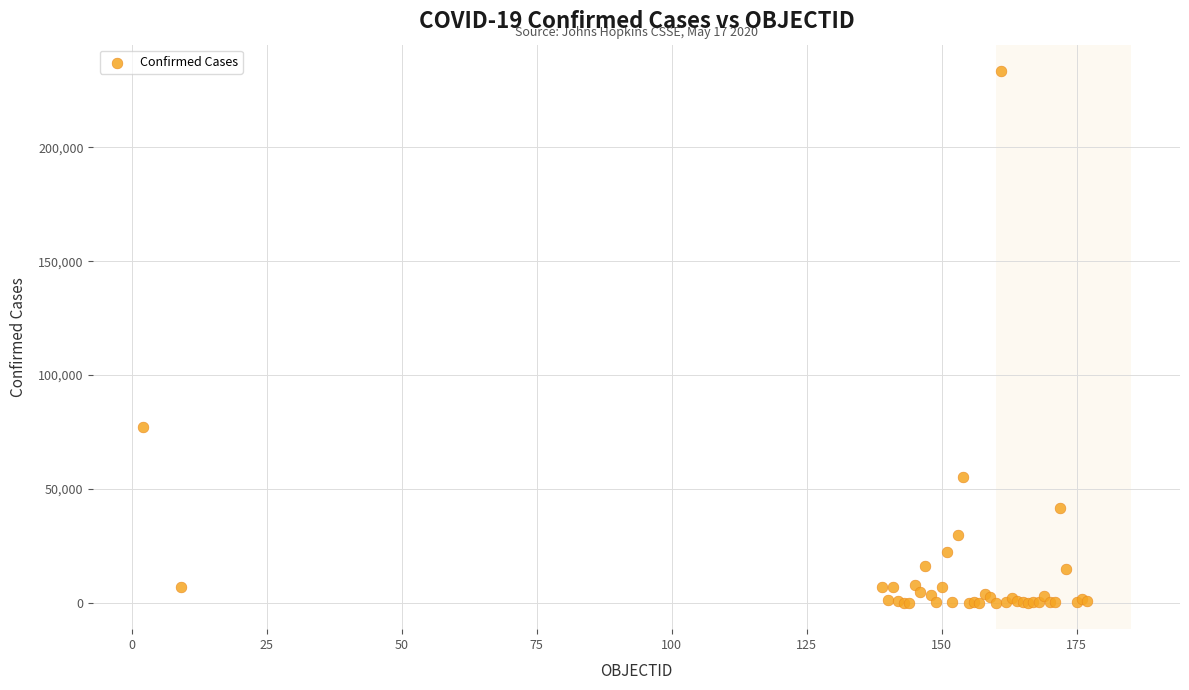

What Y value in the scatter plot is closest to 116763?

77243